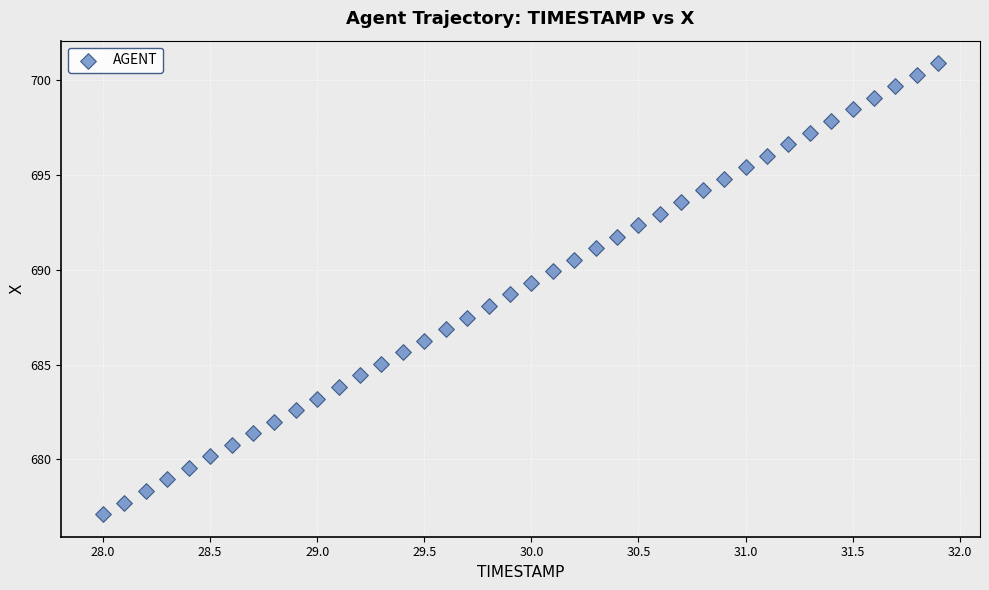

What is the range of Y values (max minus min)?

23.8